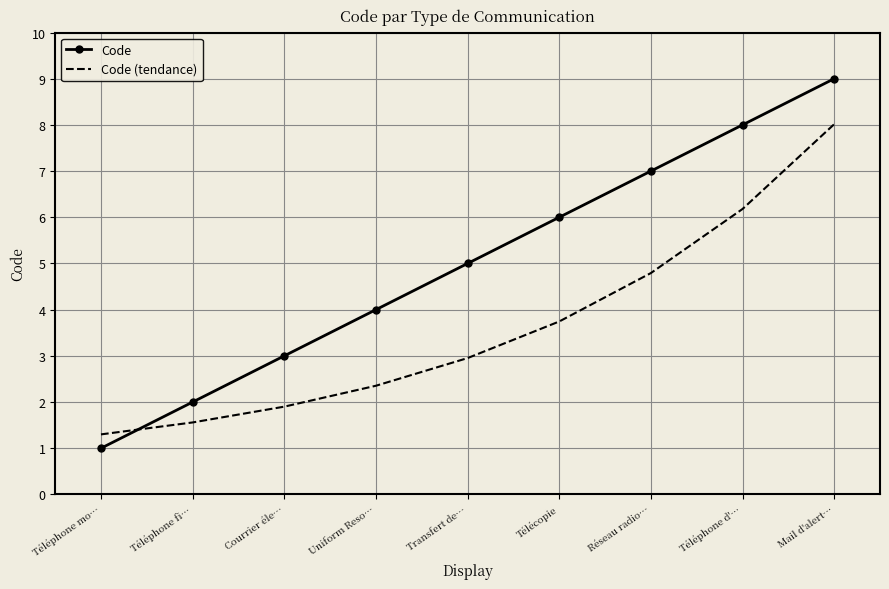

Is it true that Code equals 1.0 at Téléphone fi…?

False